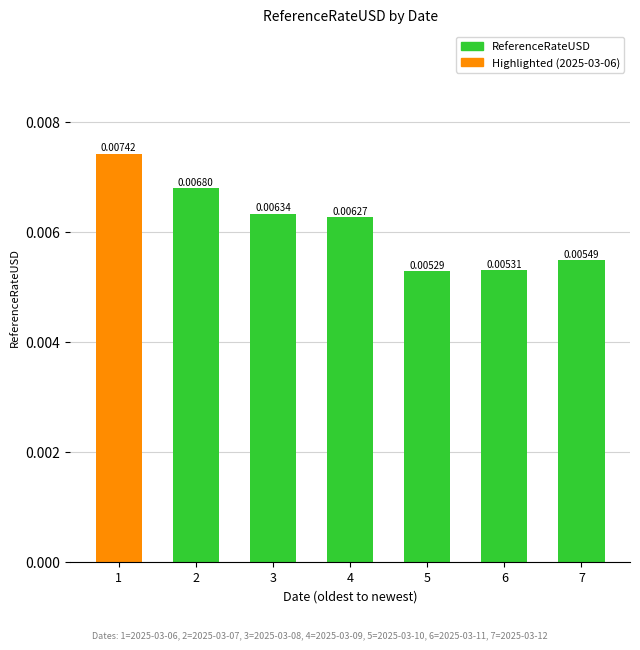

Which has a higher value, 7 or 3?

3